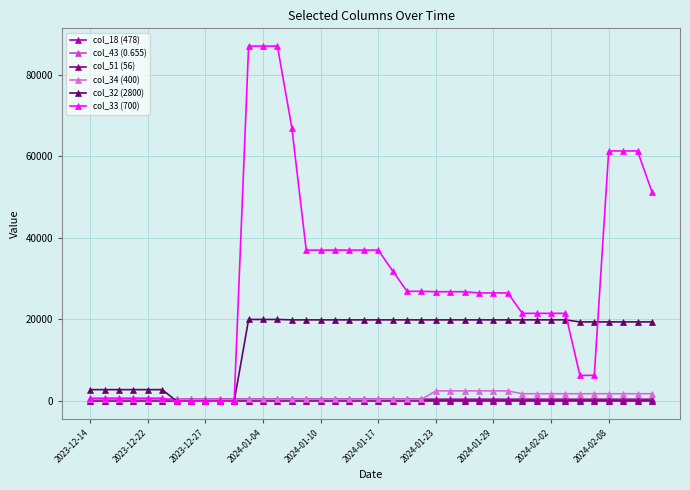

Which series has the largest range (max minus min)?

col_33 (700)